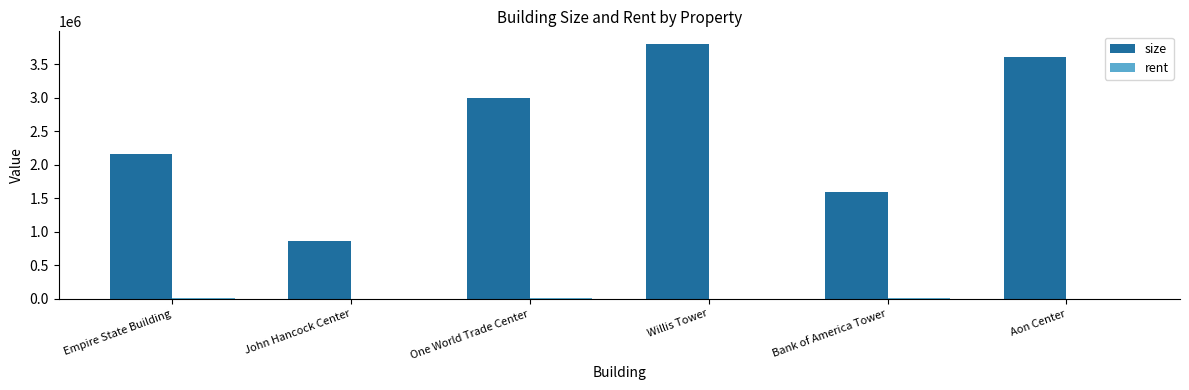

How many categories are shown in the chart?

6